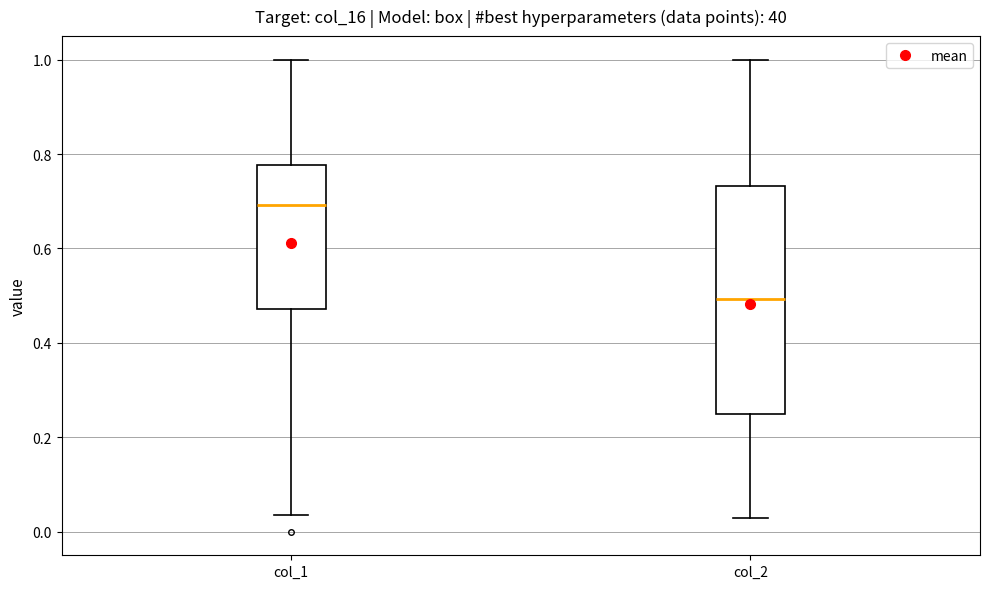

Which box has the highest median line?

col_1